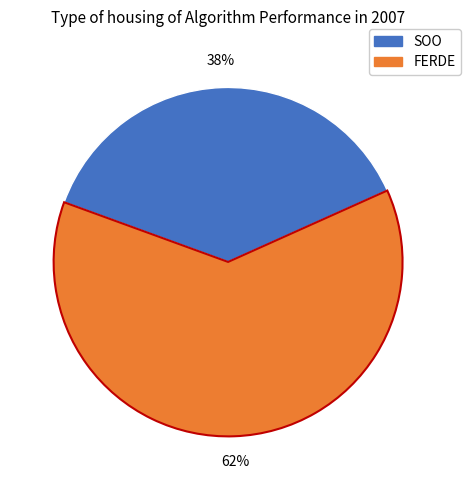

Is there a majority slice in this chart?

Yes